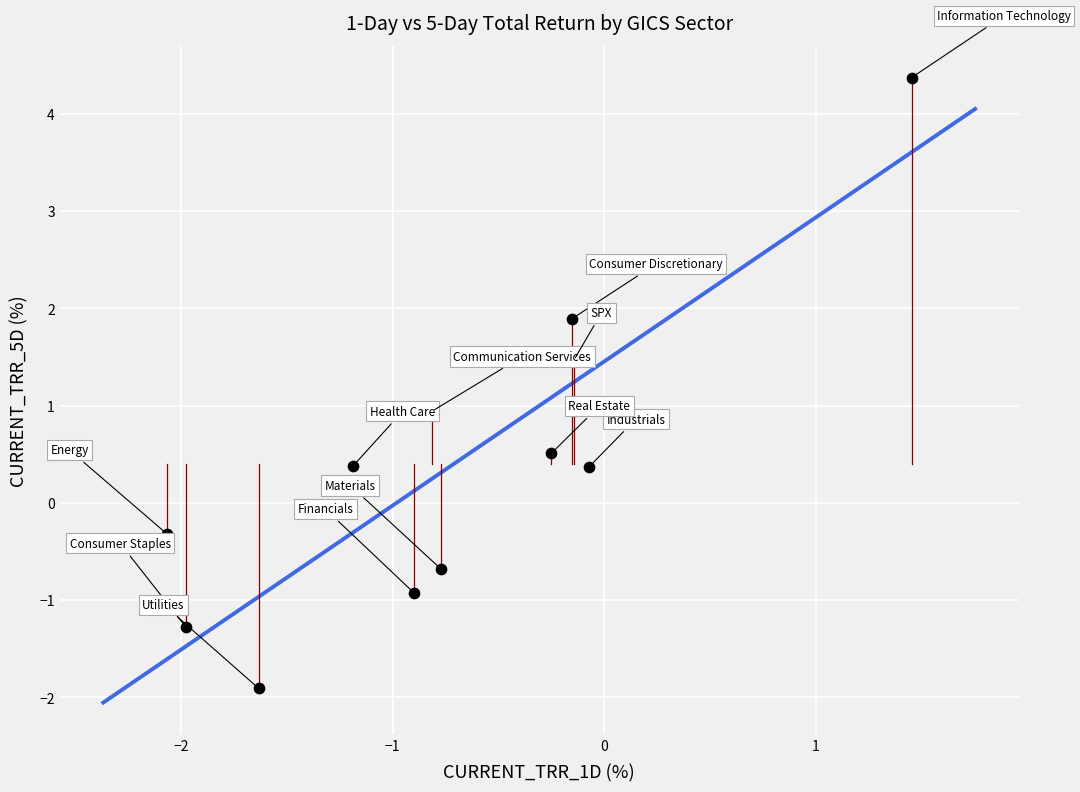

What is the average X value?

-0.7